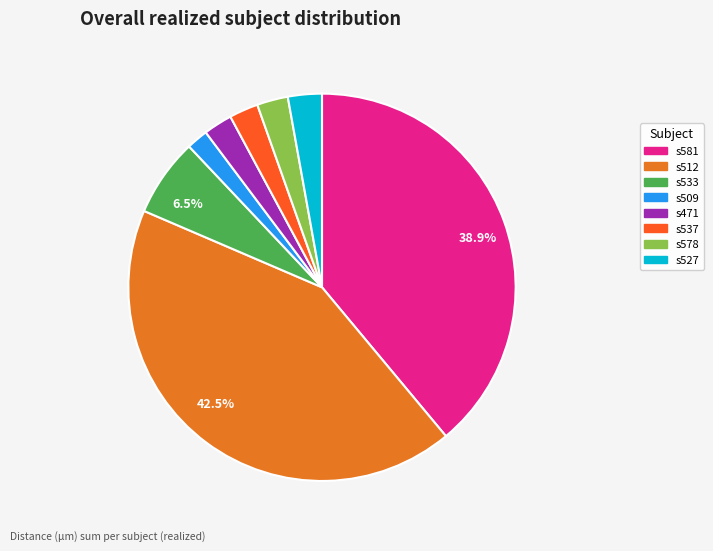

How many slices are in this pie chart?

8